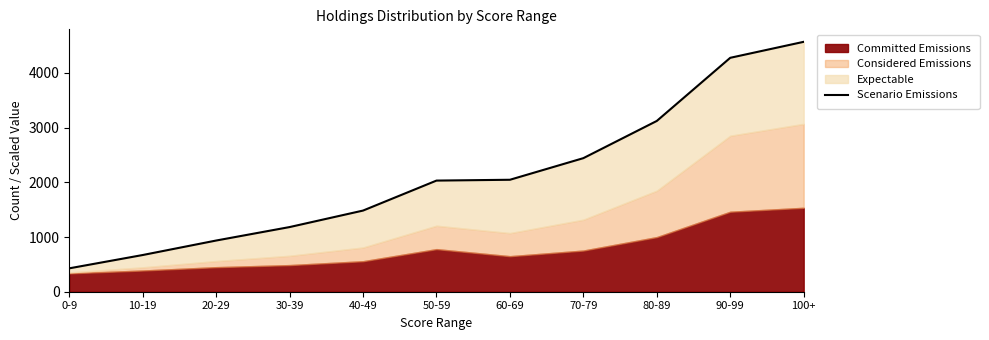

At which label does the data first exceed 2032?

50-59